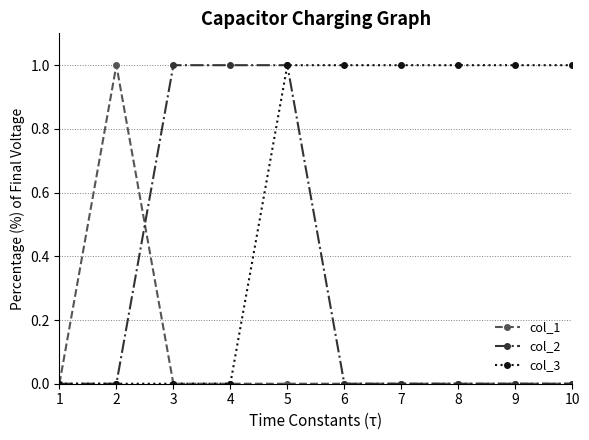

Between 5 and 10, which series saw the biggest shift?

col_2